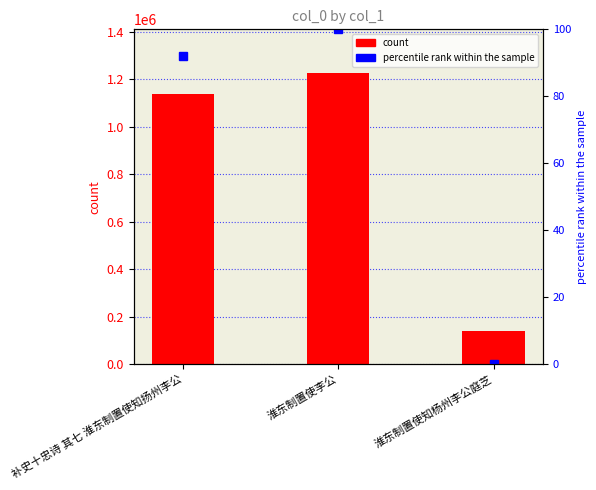

Are the bars grouped side by side (vs. stacked)?

Yes